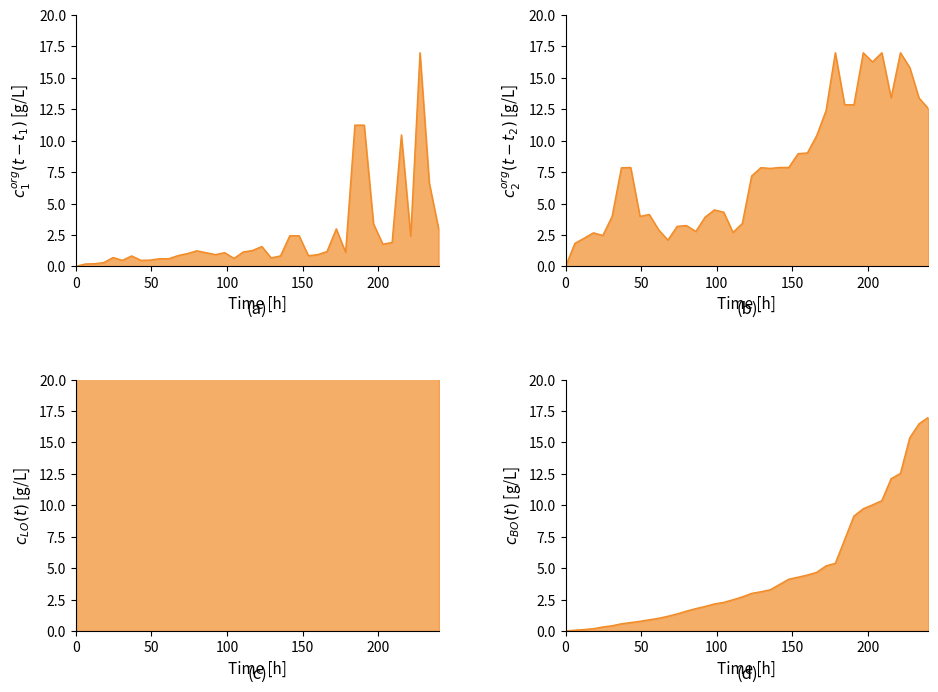

At which label does width first exceed 7?

234